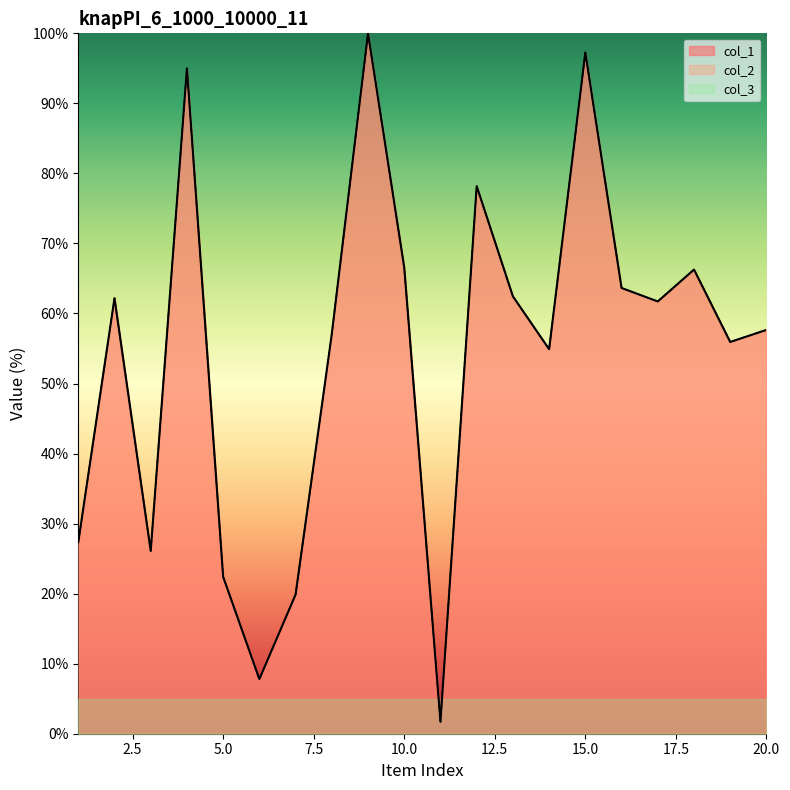

Does the chart display data point markers on the line(s)?

No